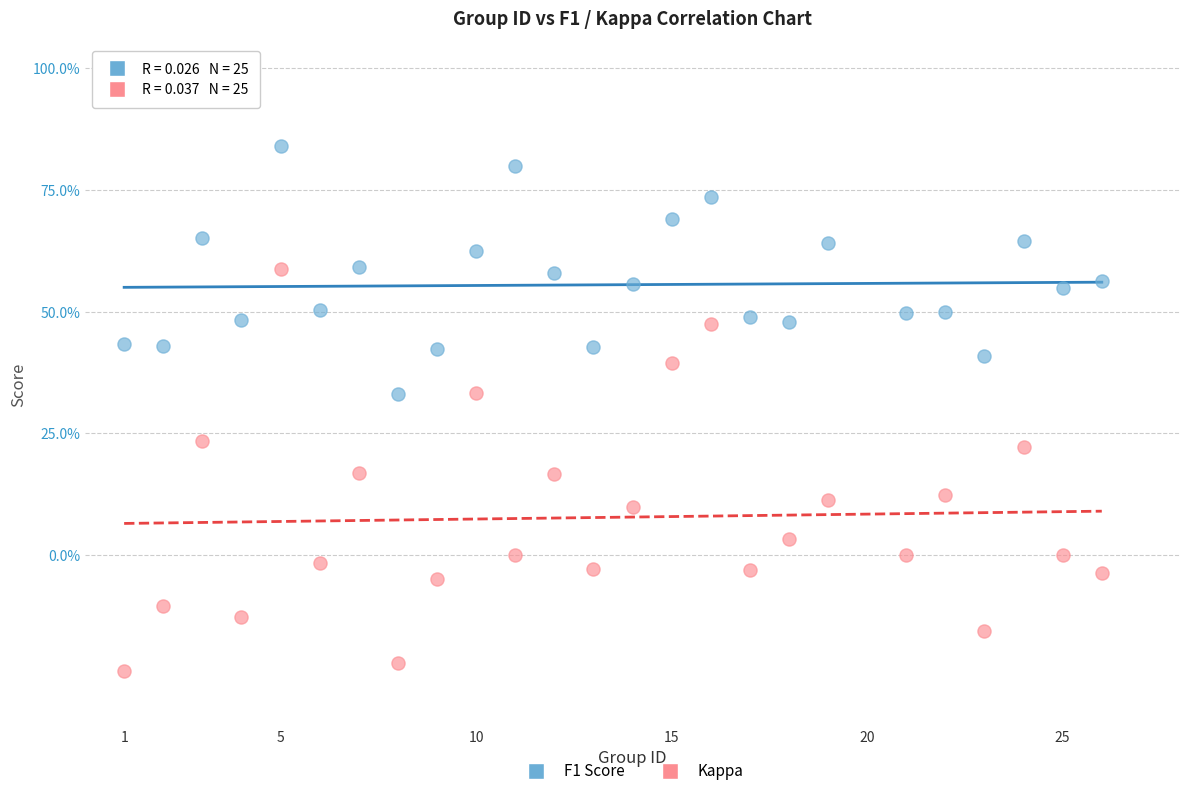

Which series has the largest Y range (max minus min)?

Kappa